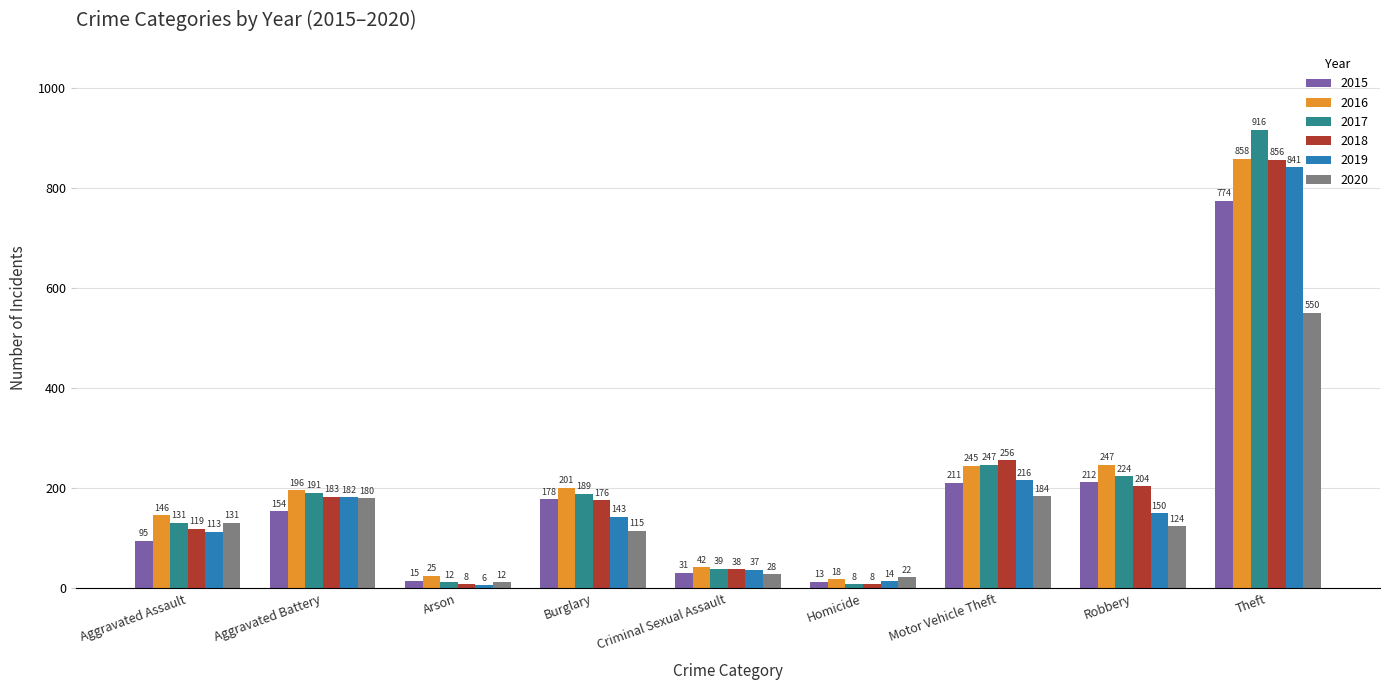

What is the total value across all series at Criminal Sexual Assault?

215